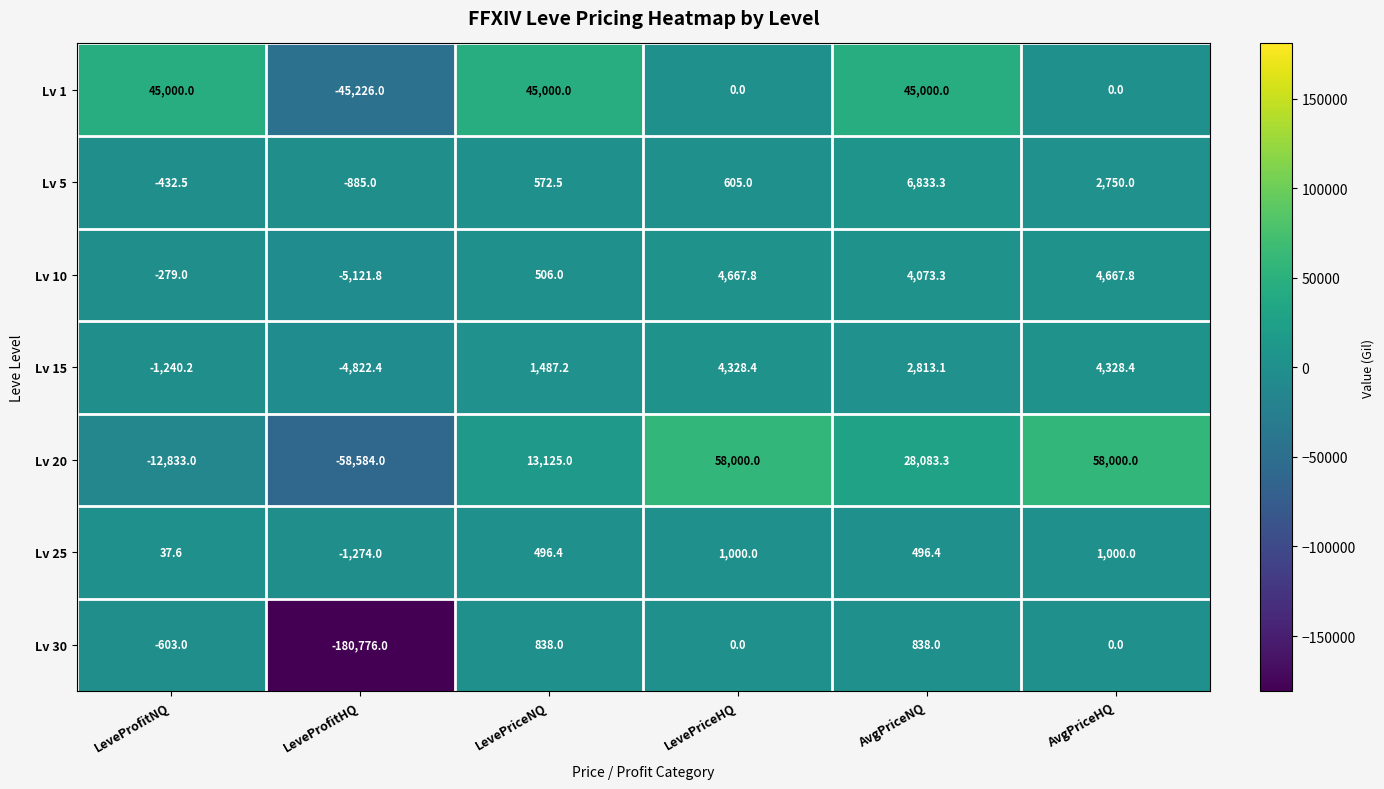

What is the total value across all series at LeveProfitHQ?

-296689.2